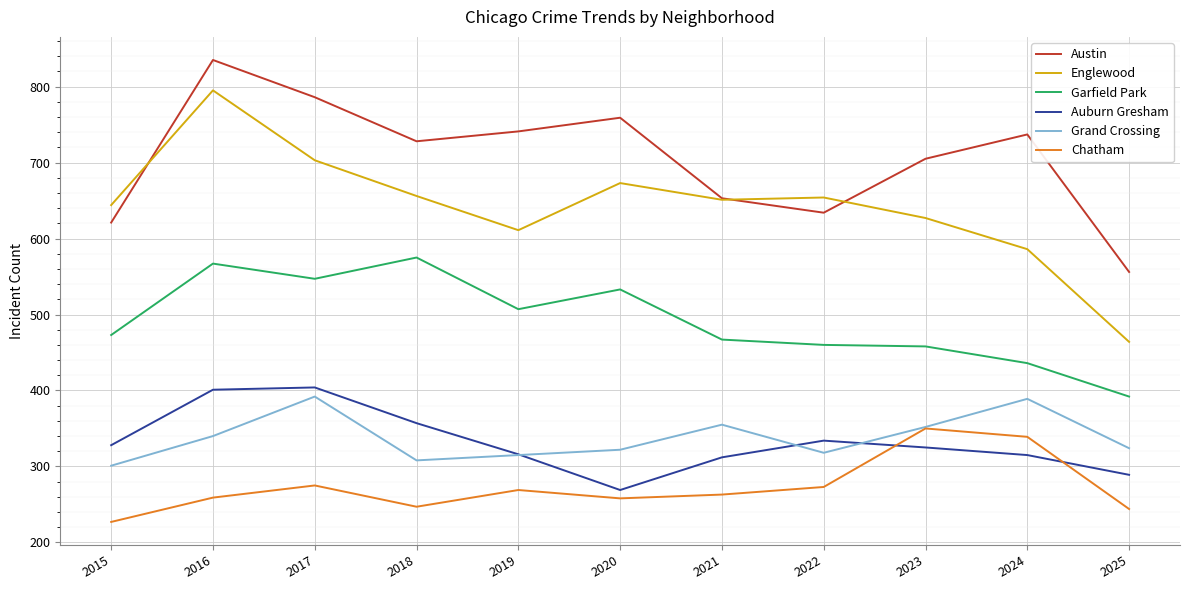

At which category does Austin reach its first local peak?

2016